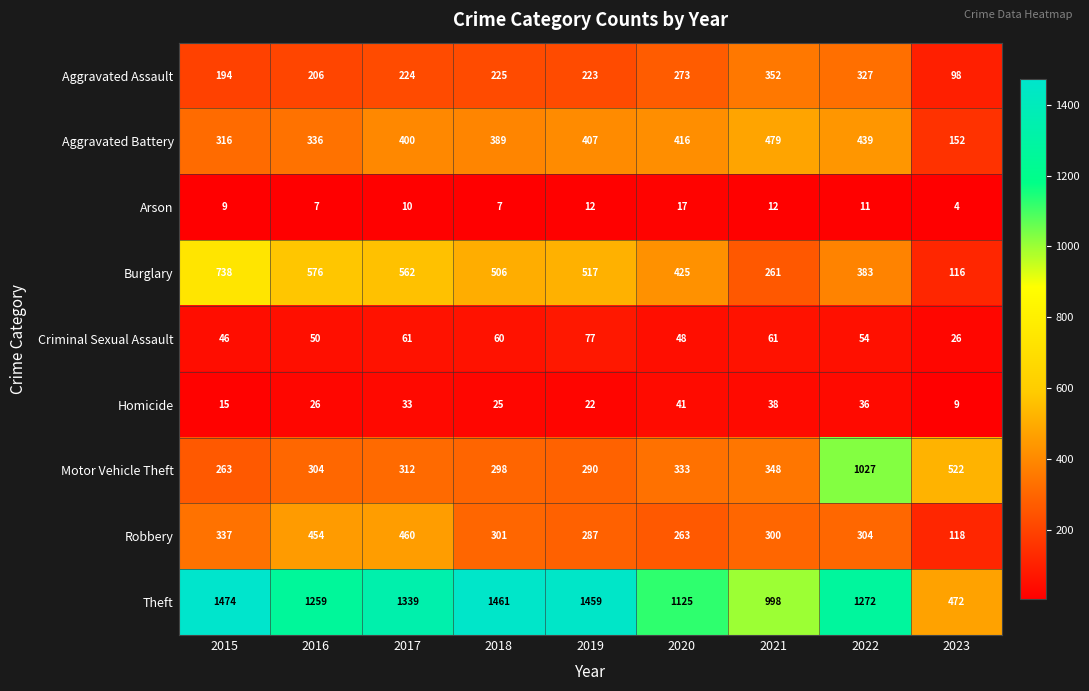

What is the total value across all series at 2021?

2849